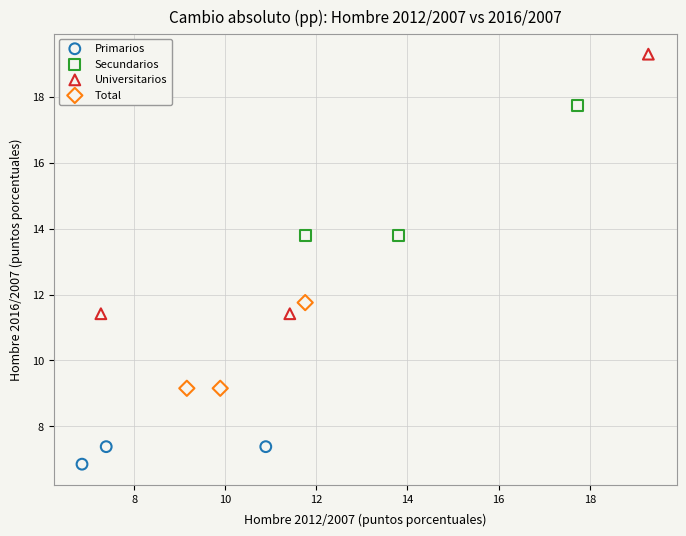

Which series has the largest Y range (max minus min)?

Universitarios